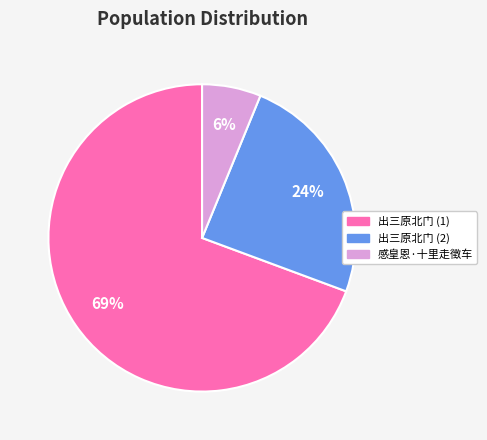

To the nearest percent, what is the average slice percentage?

33%